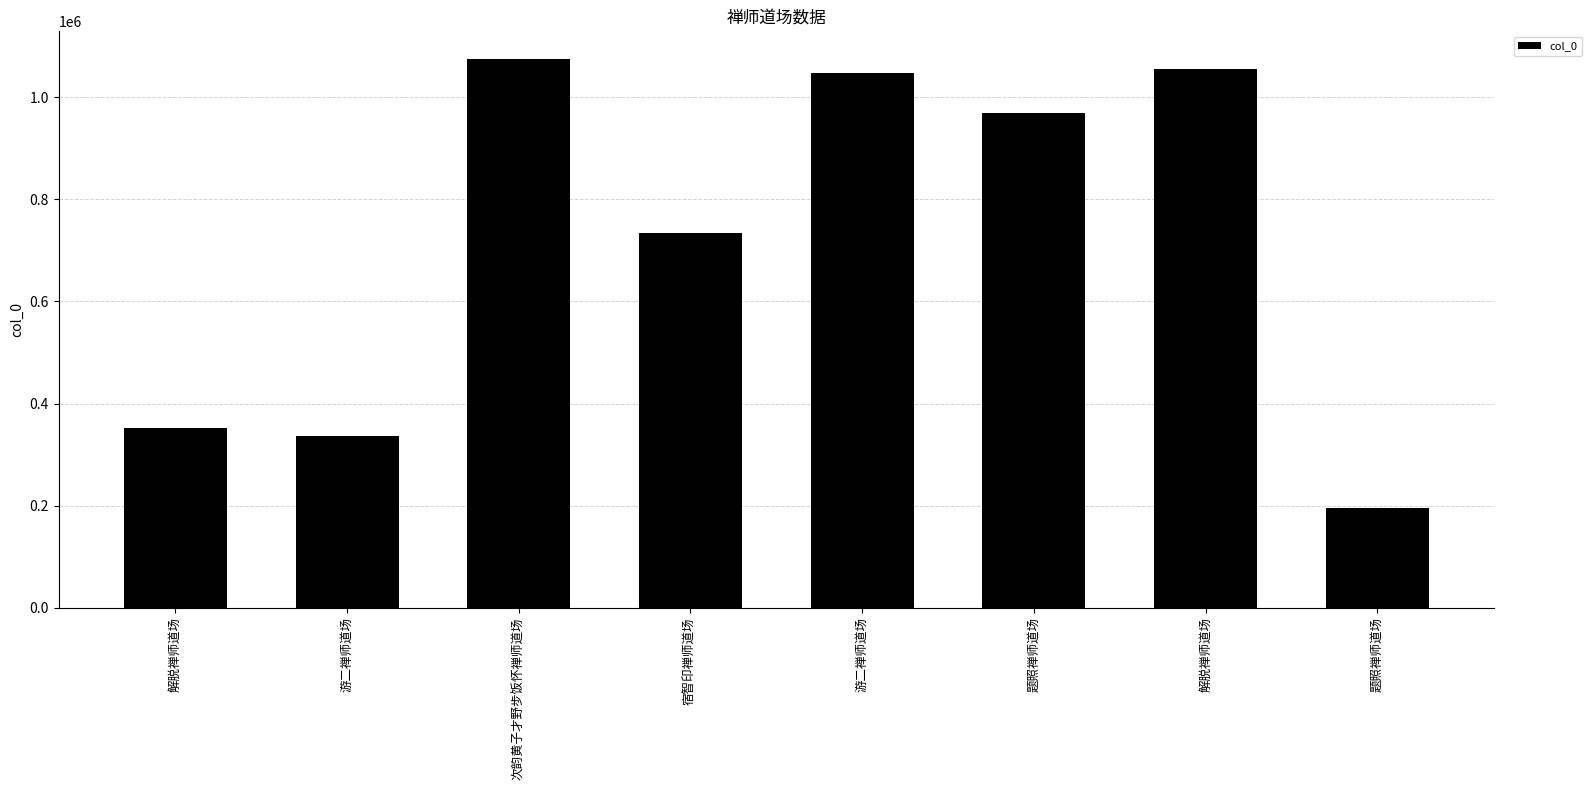

Is it true that the value at 题照禅师道场 is 136670?

False